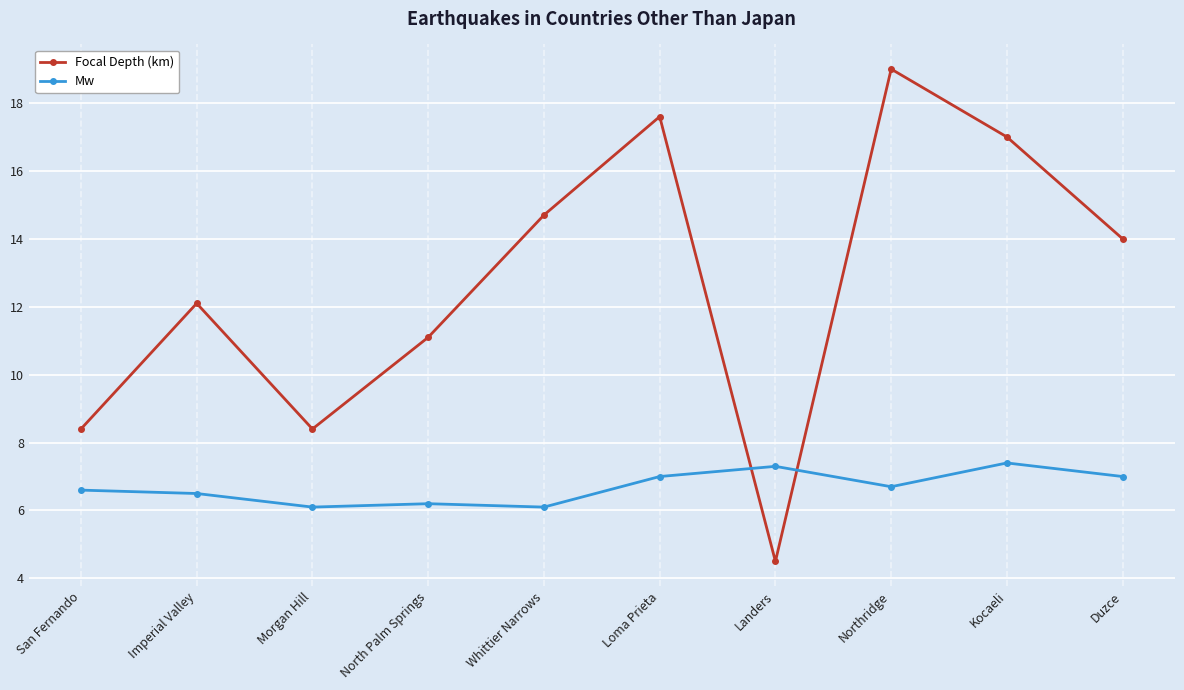

Reading right to left, transcribe all the data shown in this chart.

Focal Depth (km): 14.0	17.0	19.0	4.5	17.6	14.7	11.1	8.4	12.1	8.4
Mw: 7.0	7.4	6.7	7.3	7.0	6.1	6.2	6.1	6.5	6.6